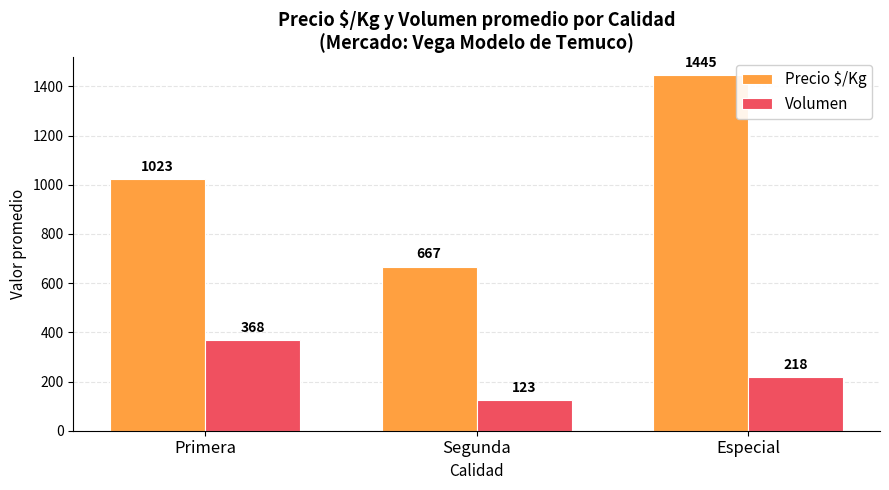

What is the spread (max minus min) of values at Especial?

1227